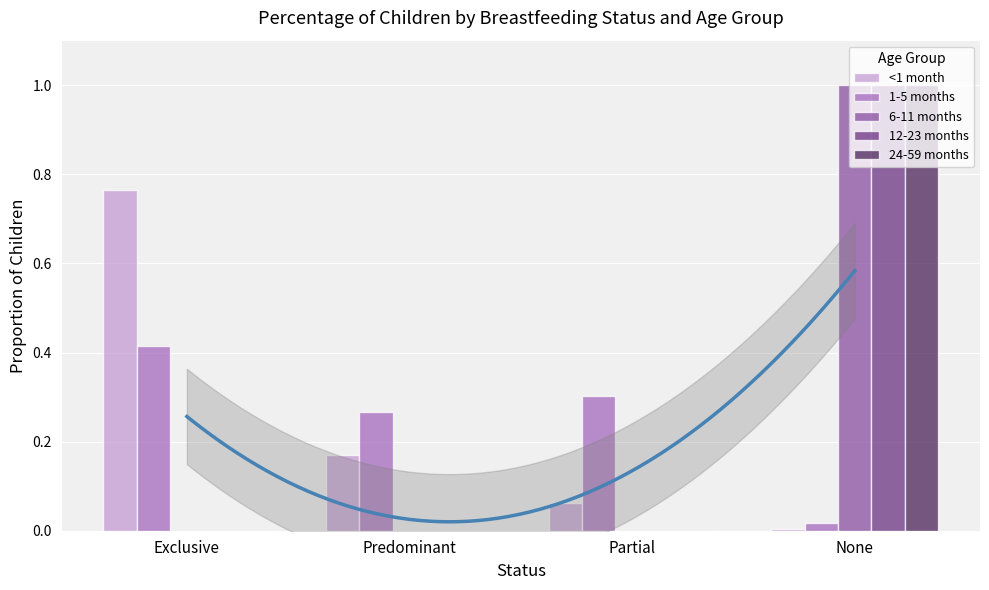

What is the greatest value displayed?

1.0